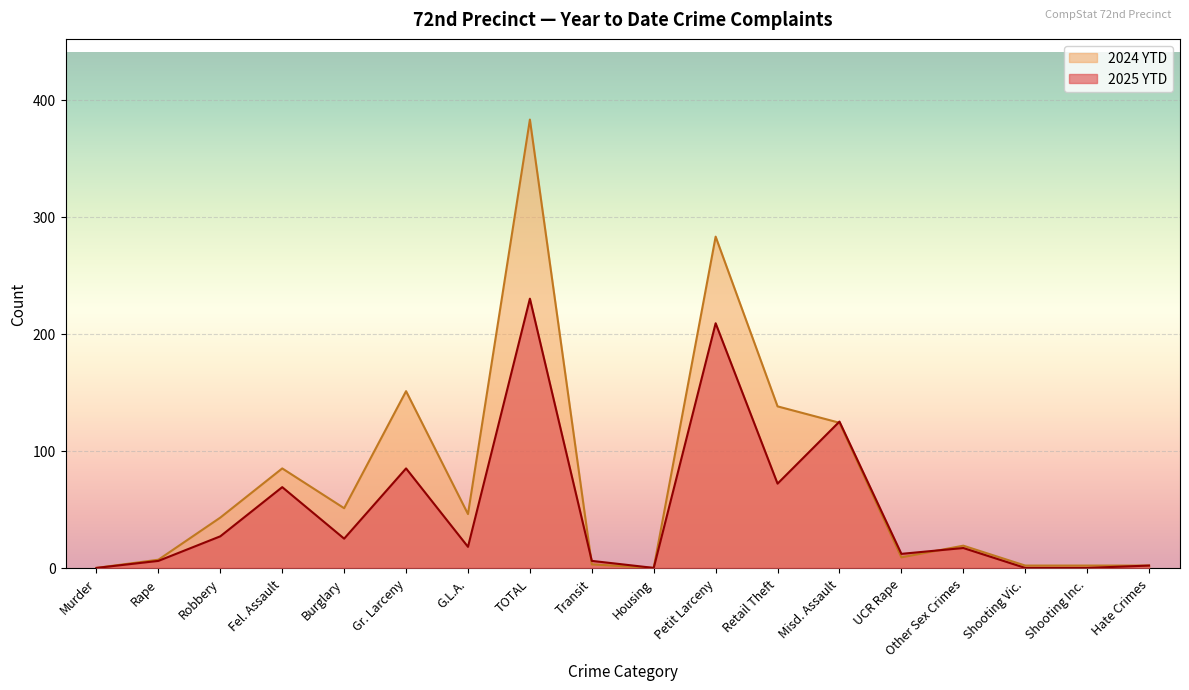

What is the average value of the 2024 YTD series?

75